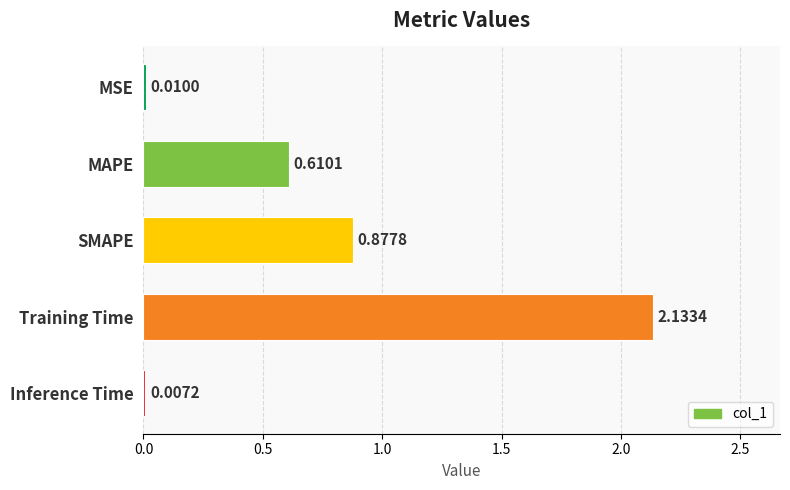

At which category does the chart reach its peak across all series?

Training Time